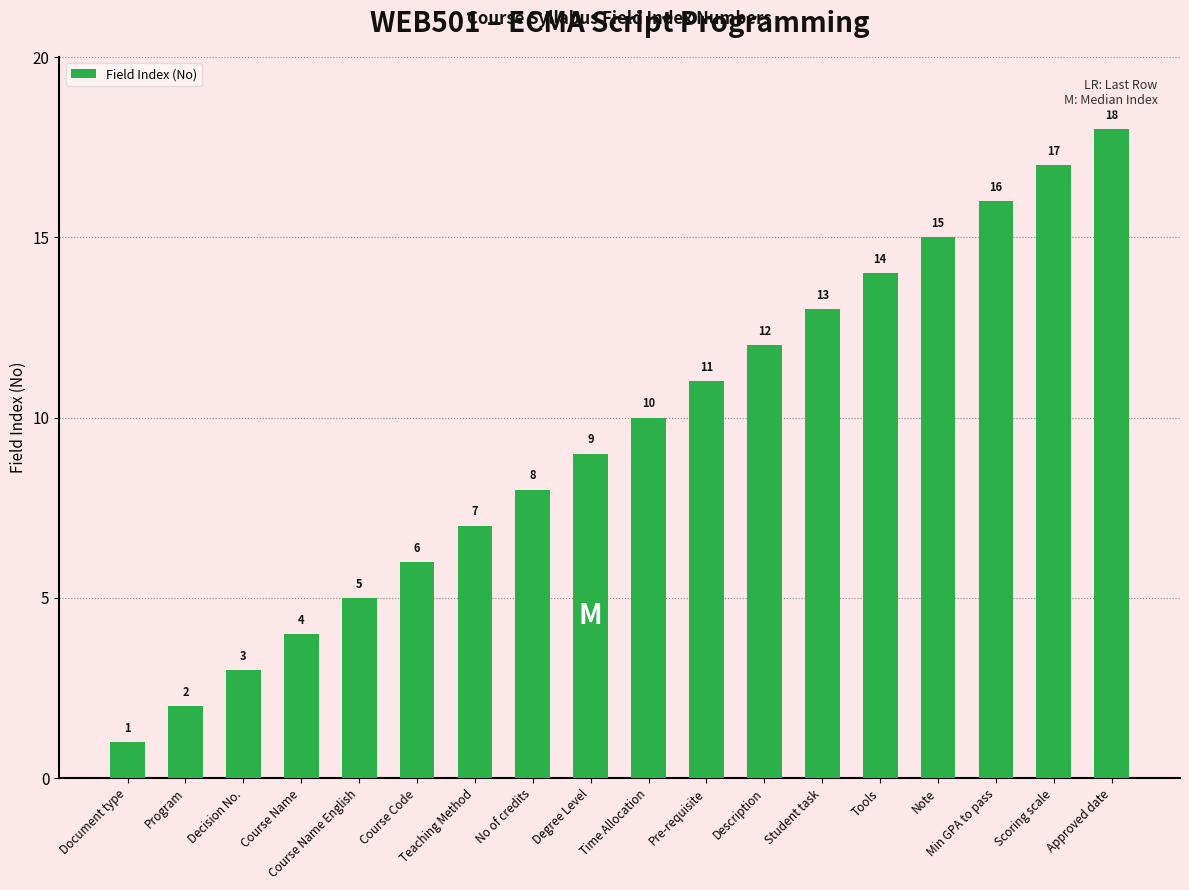

What is the change in value from Course Name to Course Name English?

+1